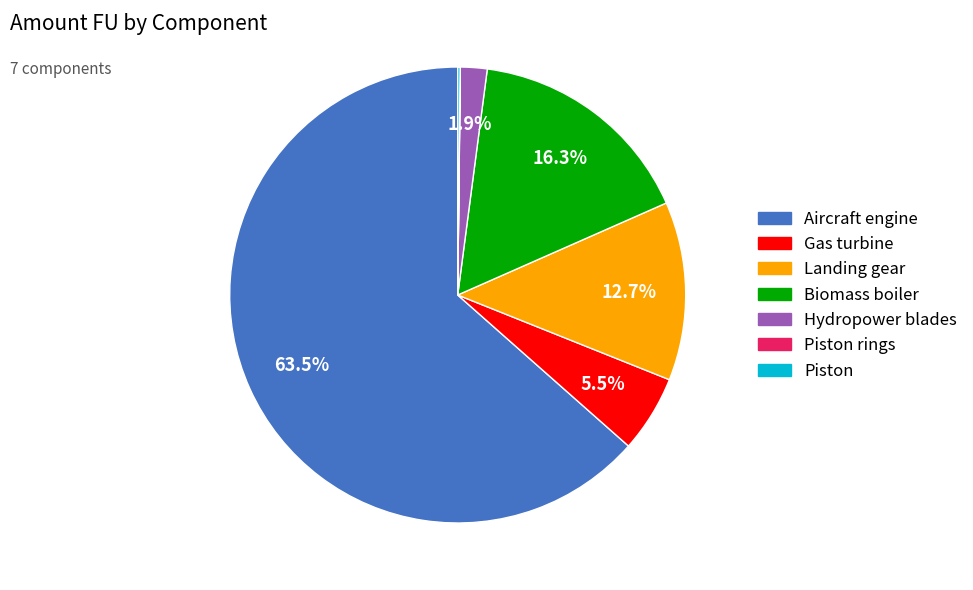

What portion of the pie excludes Gas turbine?

94.5%